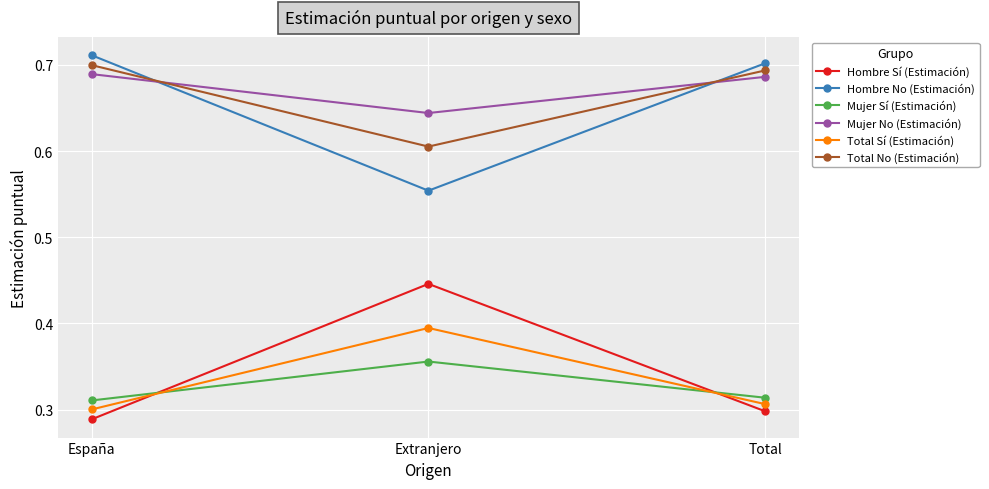

Does the chart display data point markers on the line(s)?

Yes